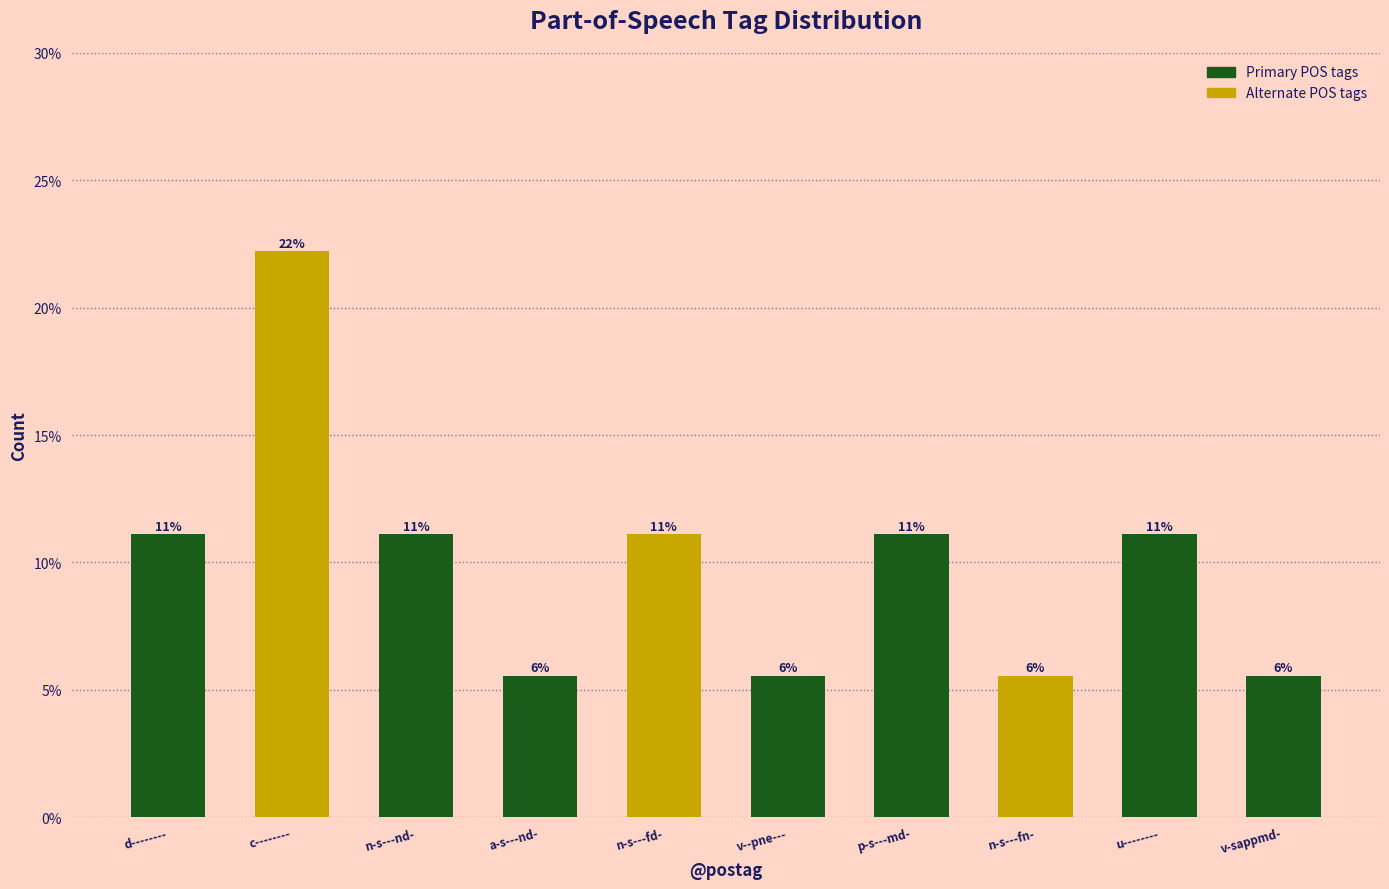

Where is the data nearest to the value 13?

d--------